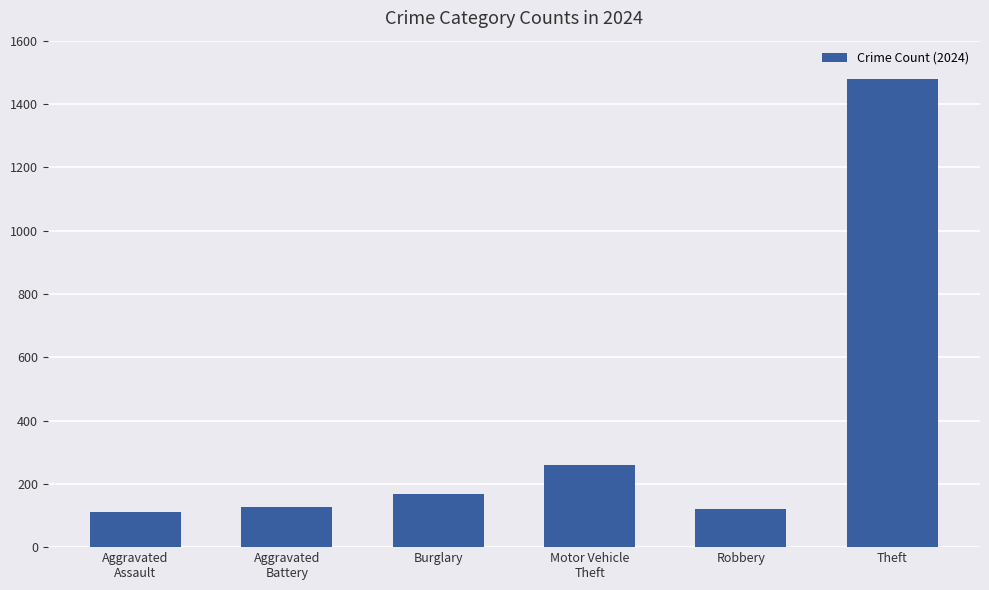

Does the chart contain any negative values?

No